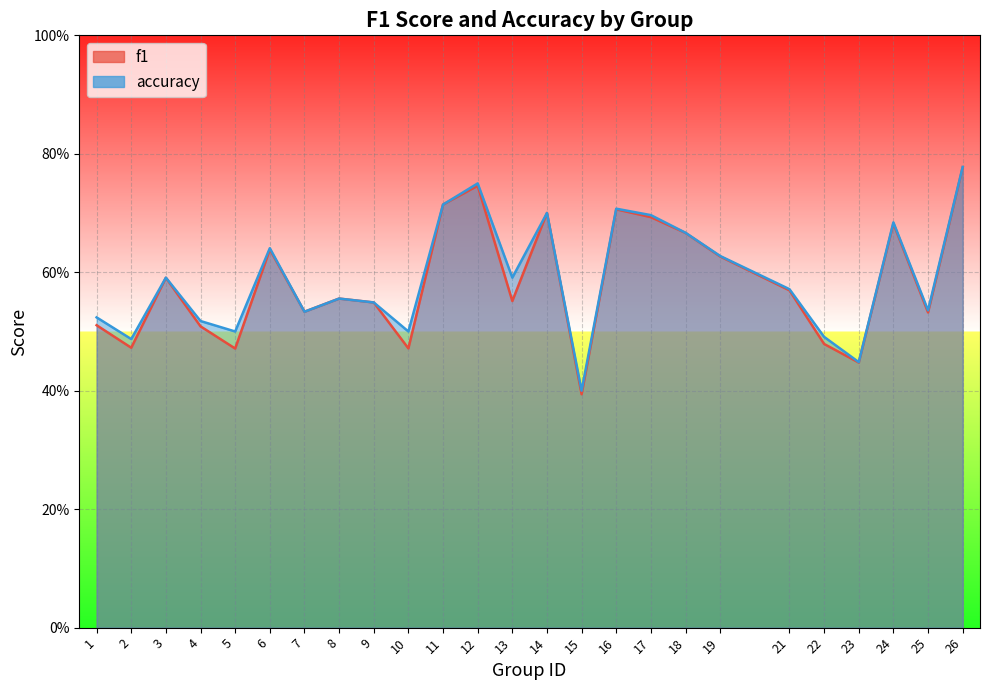

What is the value of the f1 point at the 18th from the left?

0.7